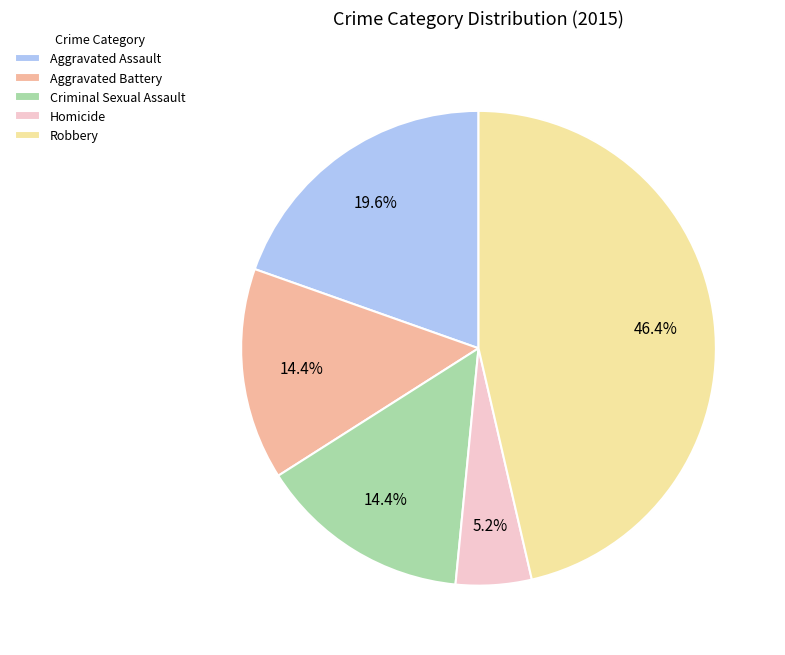

To the nearest percent, what is the combined percentage of Robbery and Aggravated Battery?

61%